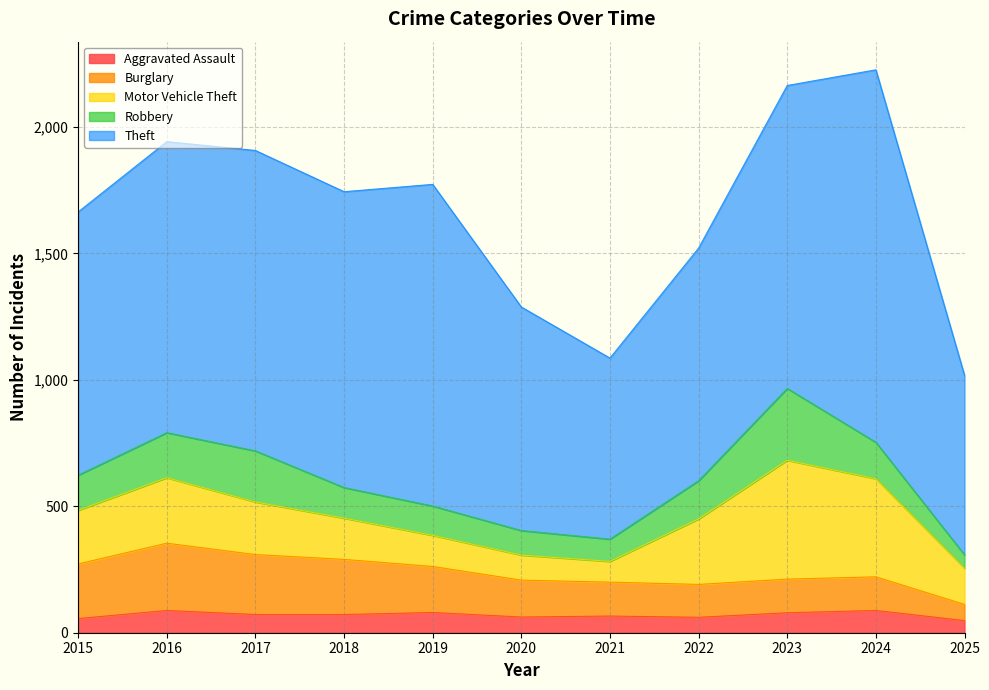

What is the difference between the Motor Vehicle Theft values at 2015 and 2018?

49